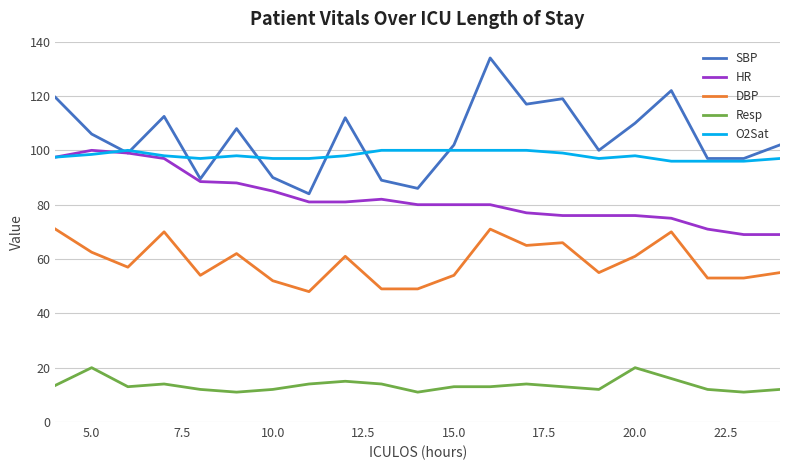

What are all the series names shown in the legend?

SBP, HR, DBP, Resp, O2Sat